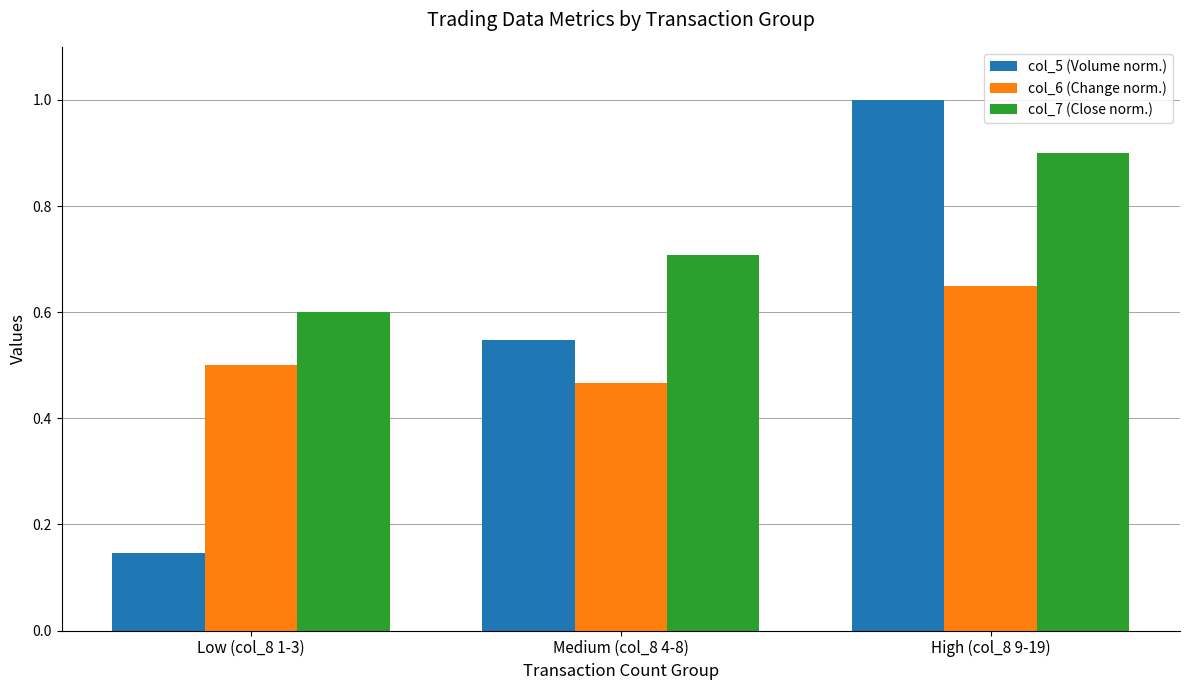

List the series in order of their peak value, highest first.

col_5 (Volume norm.), col_7 (Close norm.), col_6 (Change norm.)